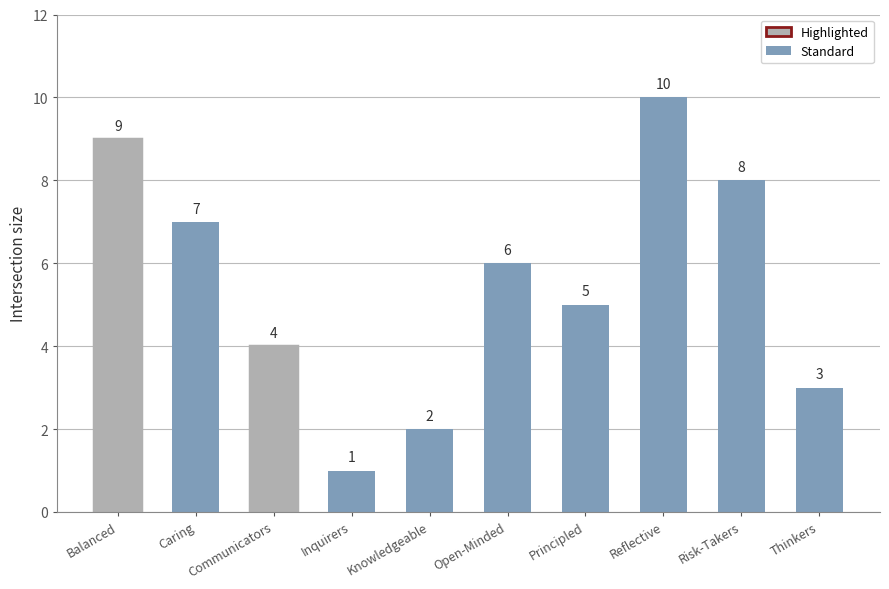

What is the sum of all values?

55